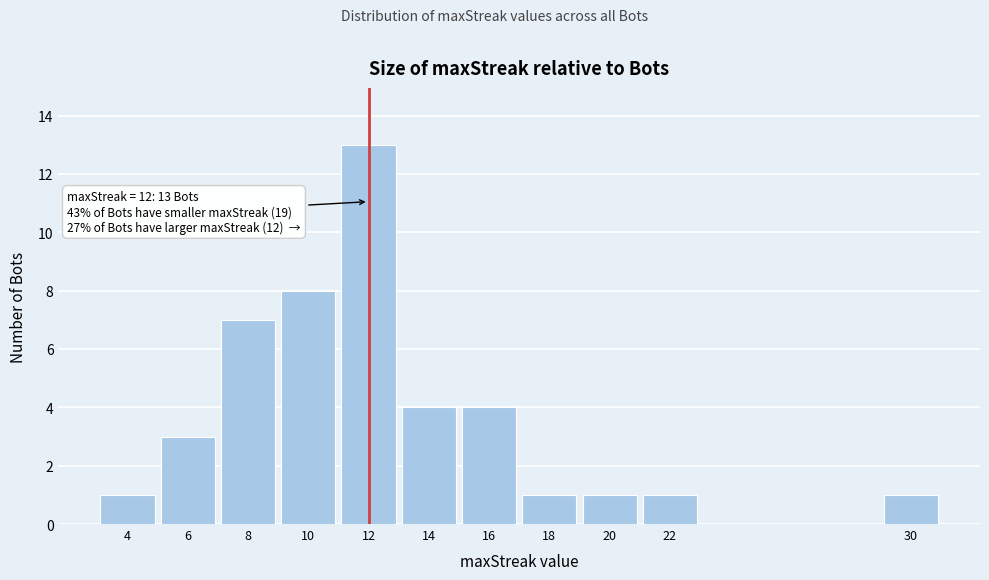

Reading left to right, what are all the values shown in this chart?

1	3	7	8	13	4	4	1	1	1	1